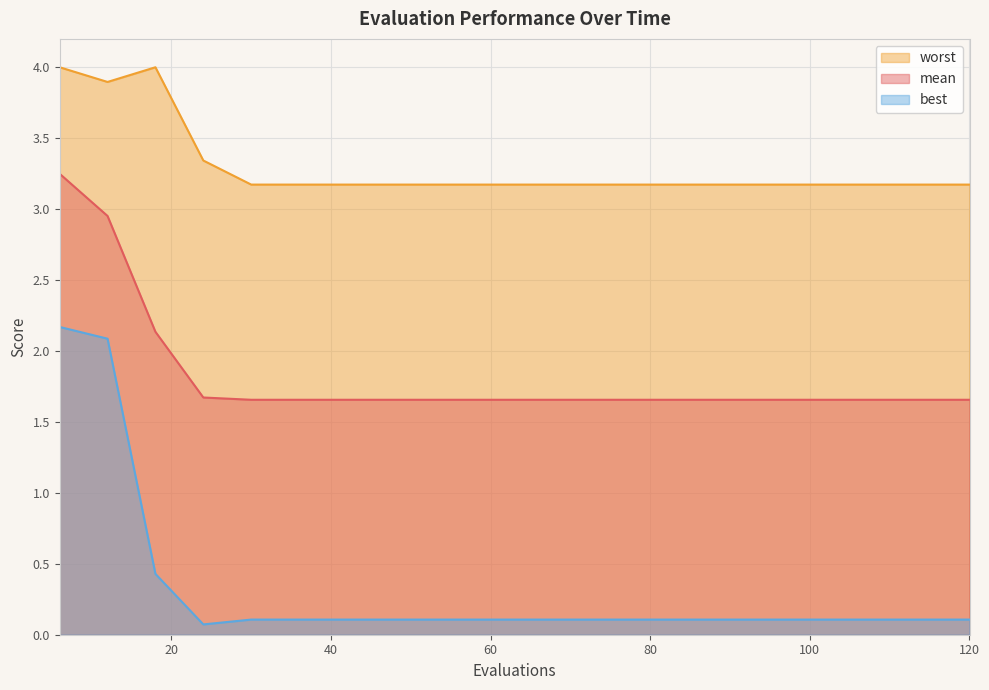

What is the value of the worst point at the 10th from the left?

3.2